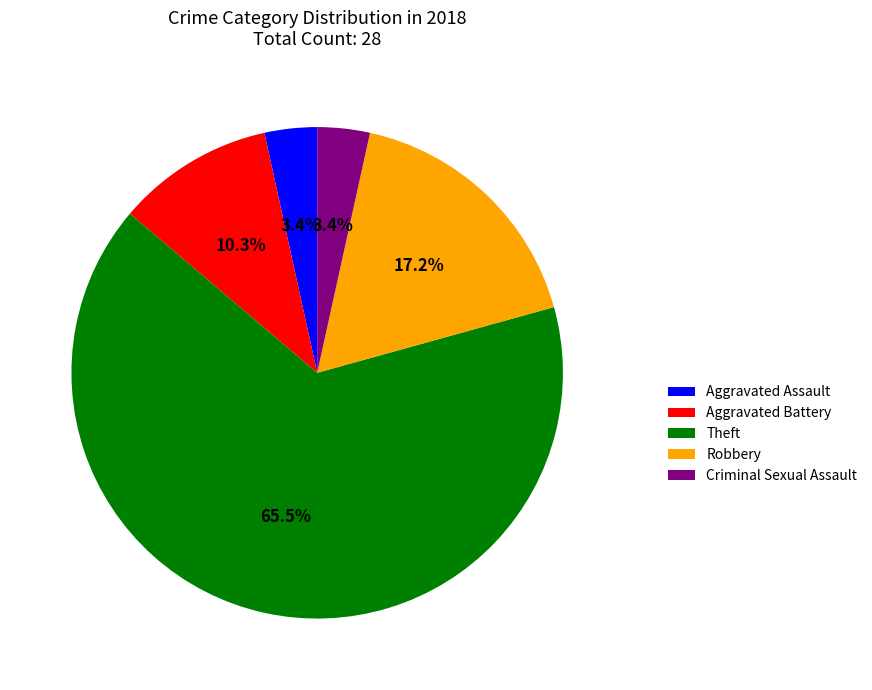

Do Theft and Aggravated Battery together represent more than half of the pie?

Yes